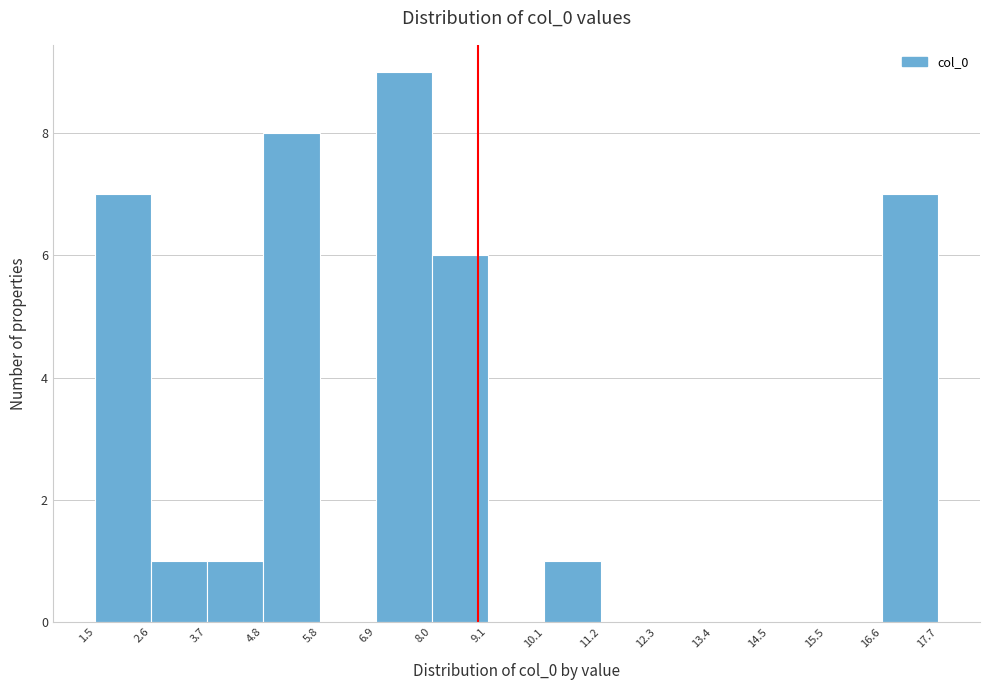

Reading left to right, list every bar in this chart as the range it spans on the x-axis followed by its height. The values are not printed on the chart, so give them approximately, as read against the axis.

1.5 to 2.6: 7
2.6 to 3.7: 1
3.7 to 4.8: 1
4.8 to 5.8: 8
5.8 to 6.9: 0
6.9 to 8.0: 9
8.0 to 9.1: 6
9.1 to 10.1: 0
10.1 to 11.2: 1
11.2 to 12.3: 0
12.3 to 13.4: 0
13.4 to 14.5: 0
14.5 to 15.5: 0
15.5 to 16.6: 0
16.6 to 17.7: 7